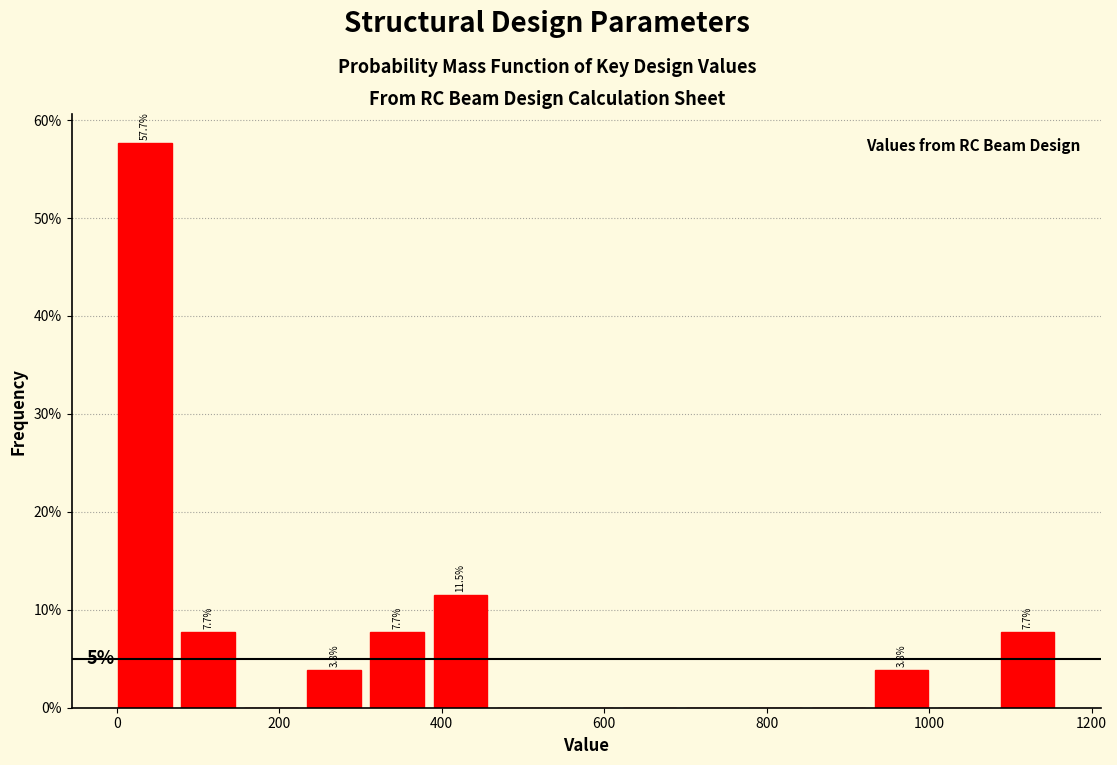

Read against the x-axis, roughly where is the centre of the tallest bar?

40